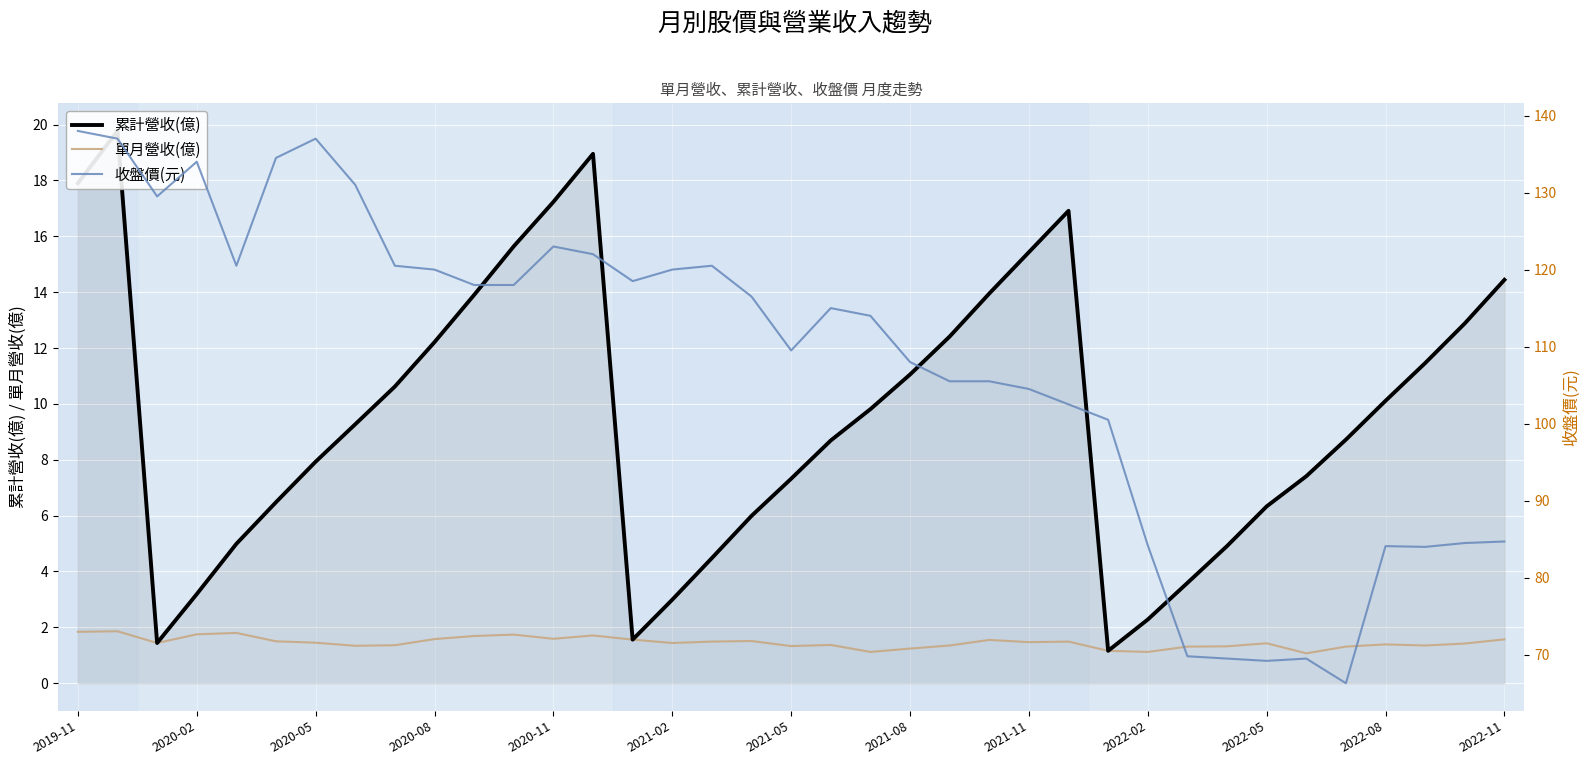

What position from the left is 2022-05?

11